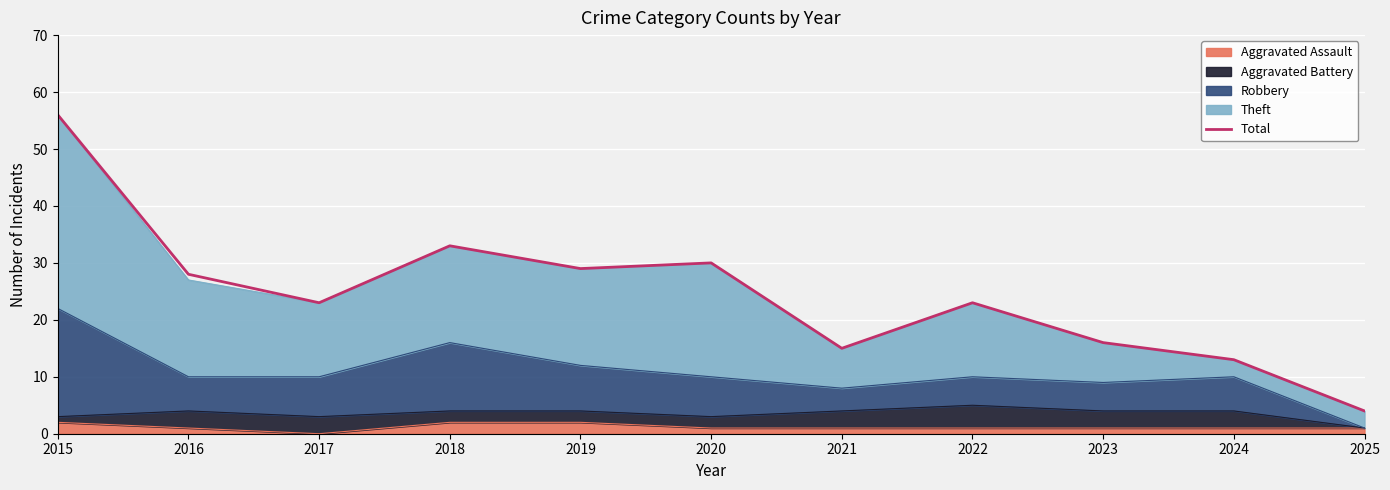

How many data points are less than 23?

4